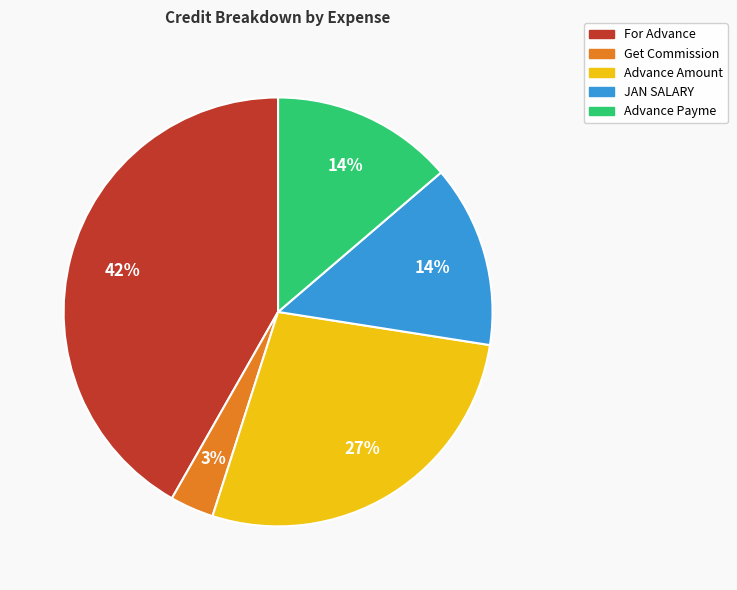

Which category has the smallest portion of the pie?

Get Commission